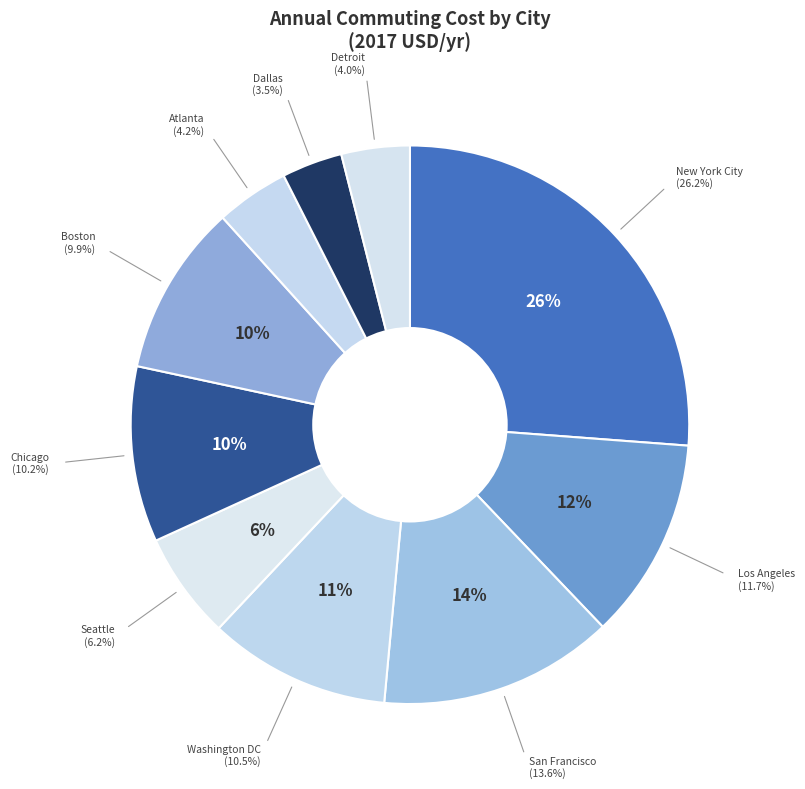

To the nearest percent, what percentage of the pie is Washington DC?

11%